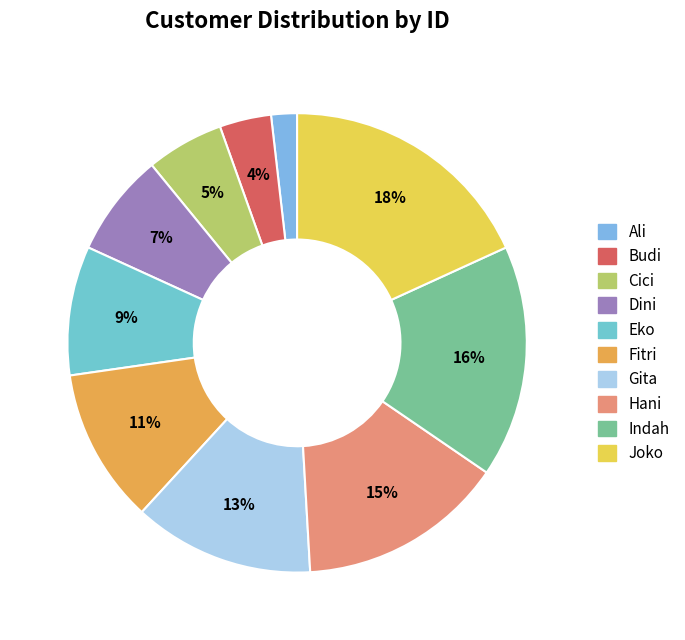

Is there a majority slice in this chart?

No